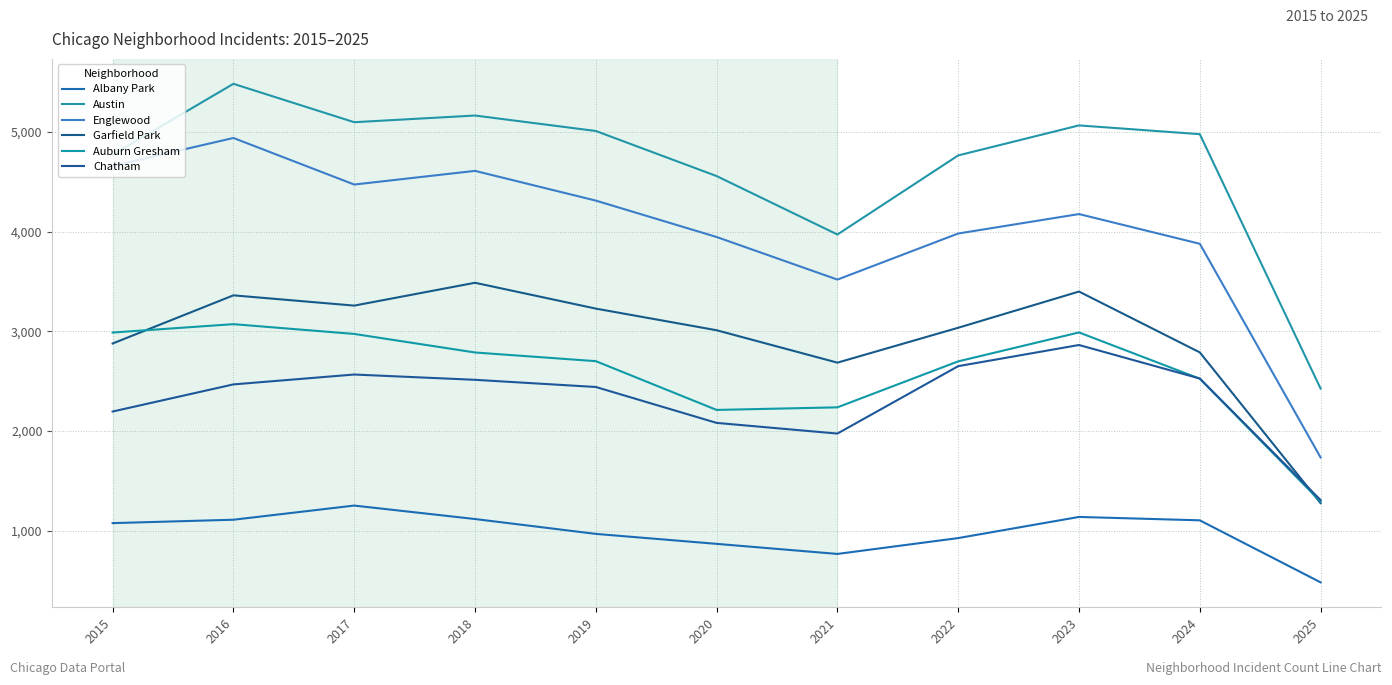

Which series changed the most between 2015 and 2023?

Chatham